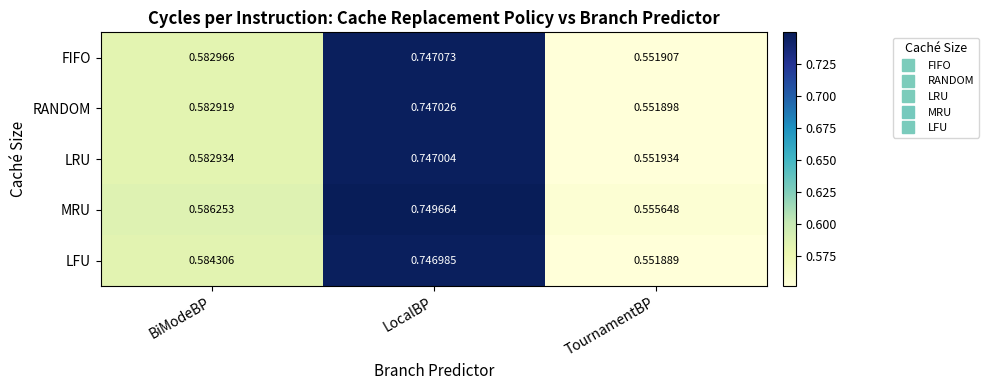

Rank the series at LocalBP from highest to lowest value.

MRU, FIFO, RANDOM, LRU, LFU